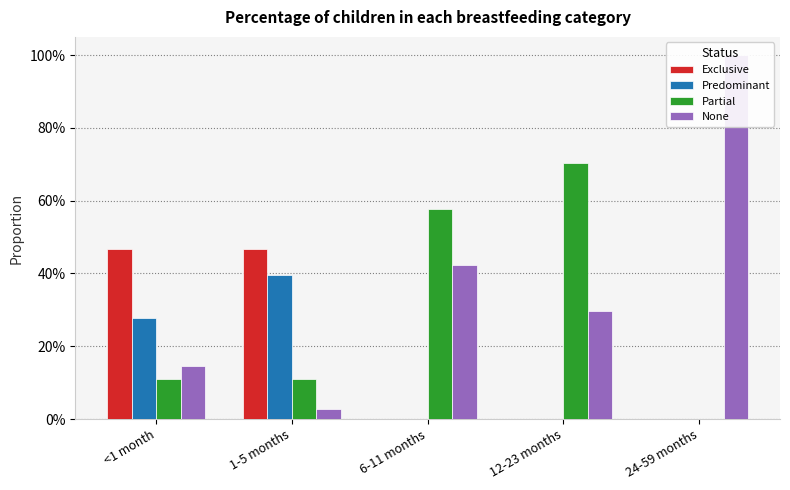

What is the value of the None bar at the 5th from the left?

1.0